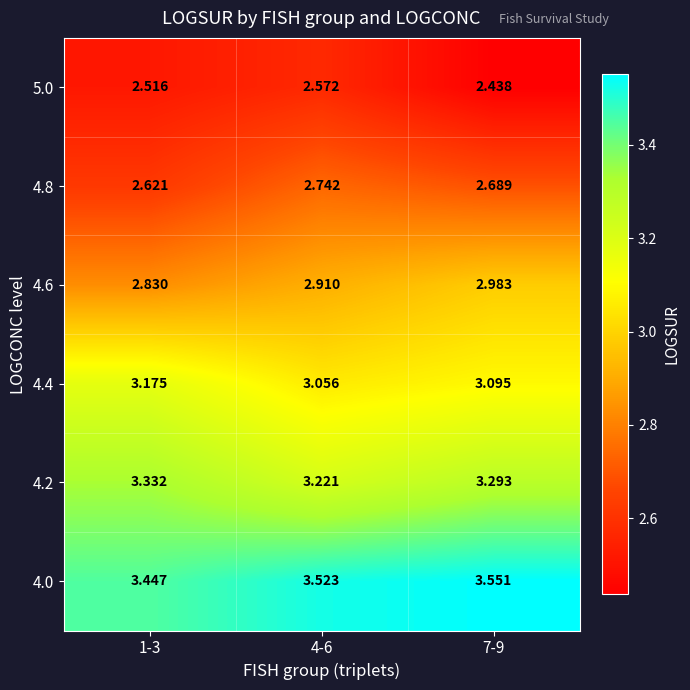

Is the value of 4.2 at 4-6 greater than the value of 4.0 at 7-9?

No